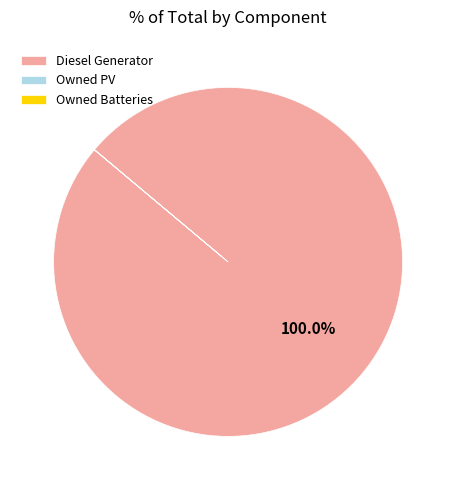

Which slice is the largest?

Diesel Generator